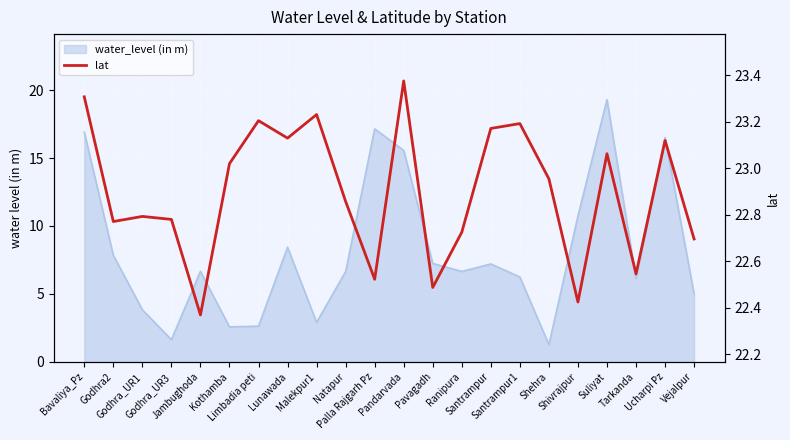

Reading right to left, what are all the values shown in this chart?

22.7	23.1	22.5	23.1	22.4	23.0	23.2	23.2	22.7	22.5	23.4	22.5	22.9	23.2	23.1	23.2	23.0	22.4	22.8	22.8	22.8	23.3